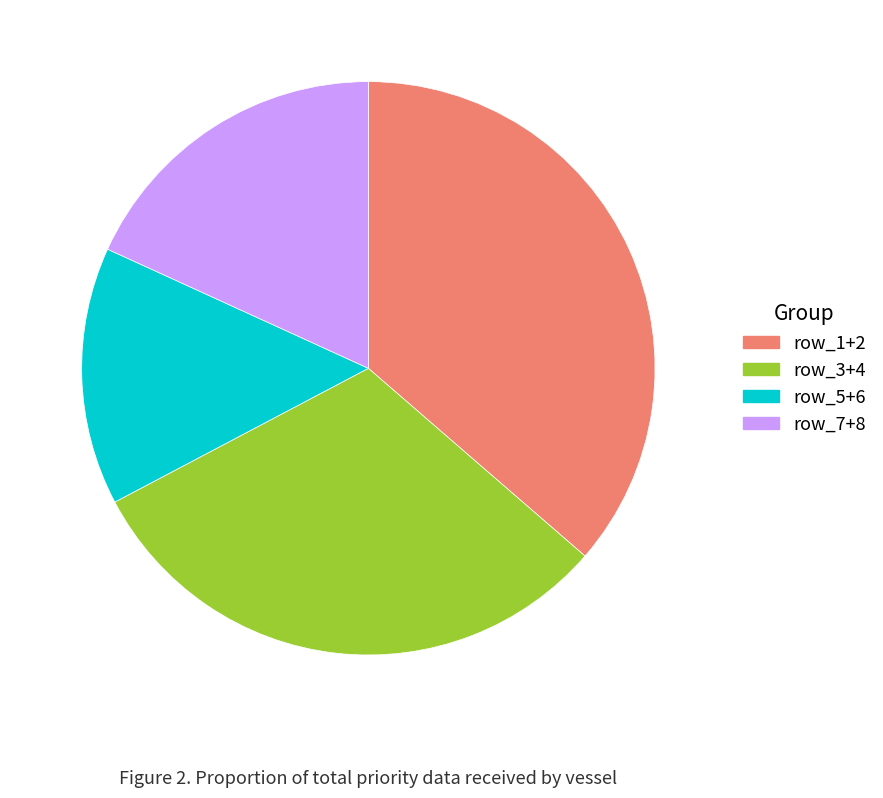

Is there any slice that represents more than half of the pie?

No